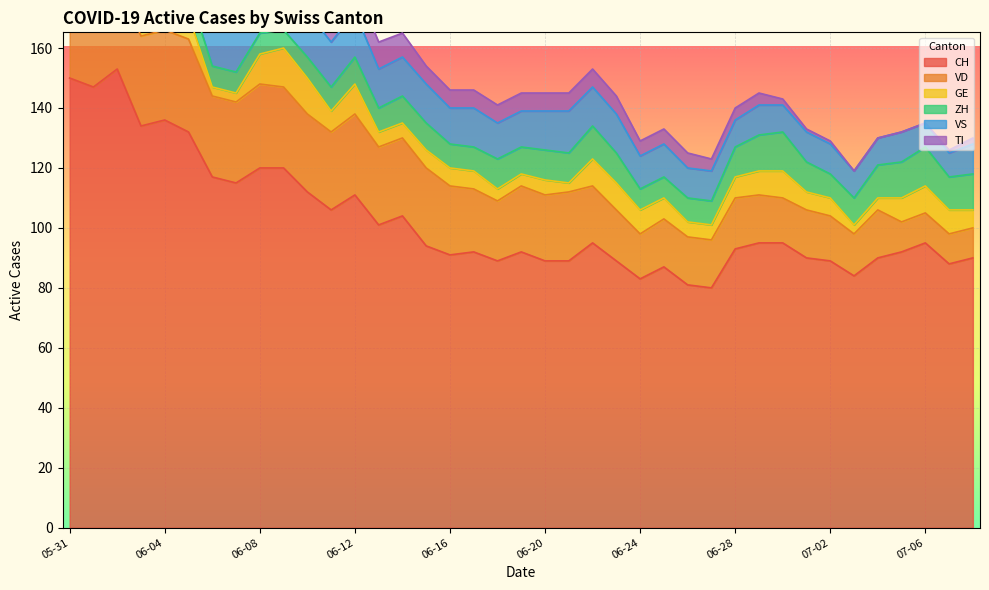

What is the difference between the highest and lowest values at 2020-06-03?

126